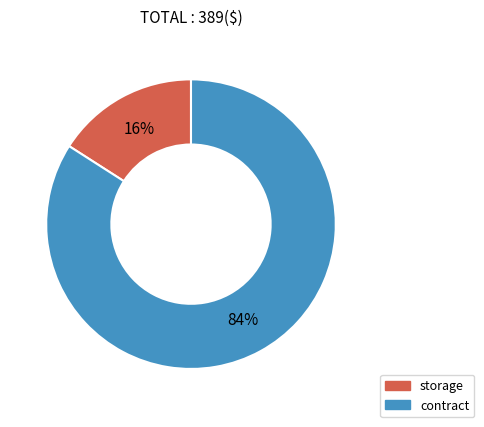

Combined, do storage and contract account for over 50%?

Yes